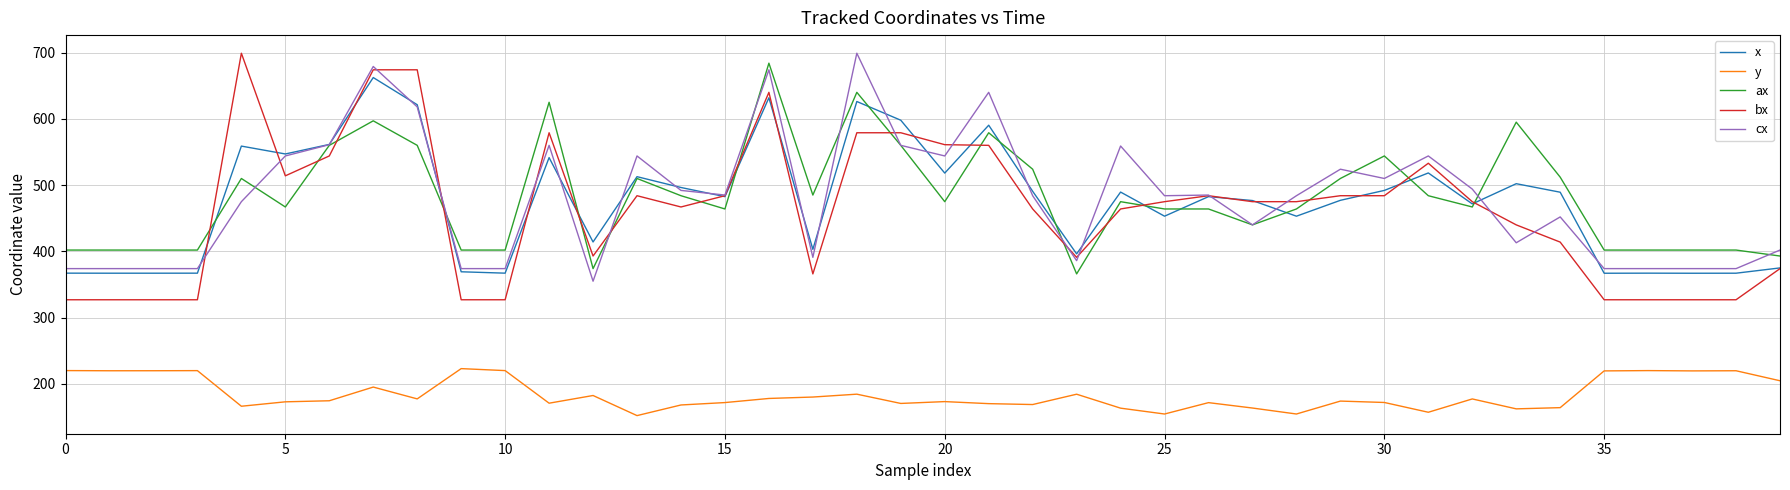

Which series has the largest range (max minus min)?

bx